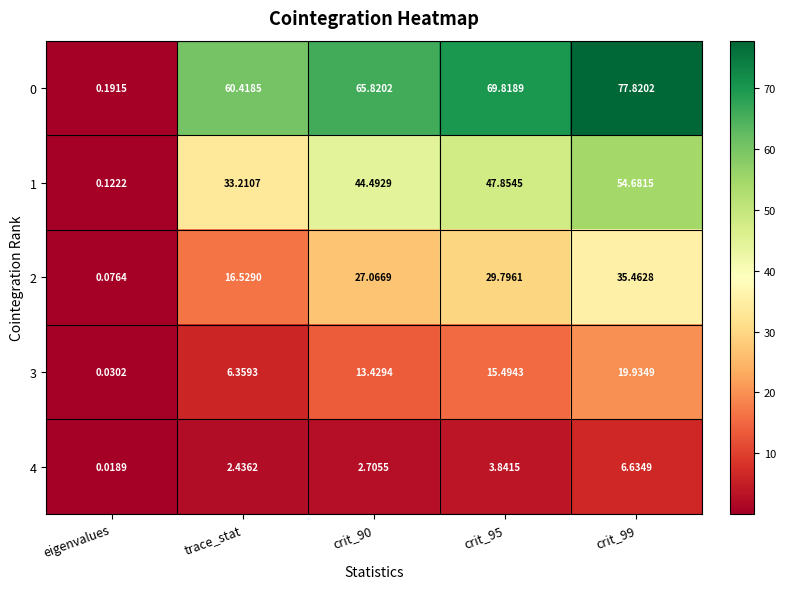

Where does the 4 series first go above 2?

trace_stat